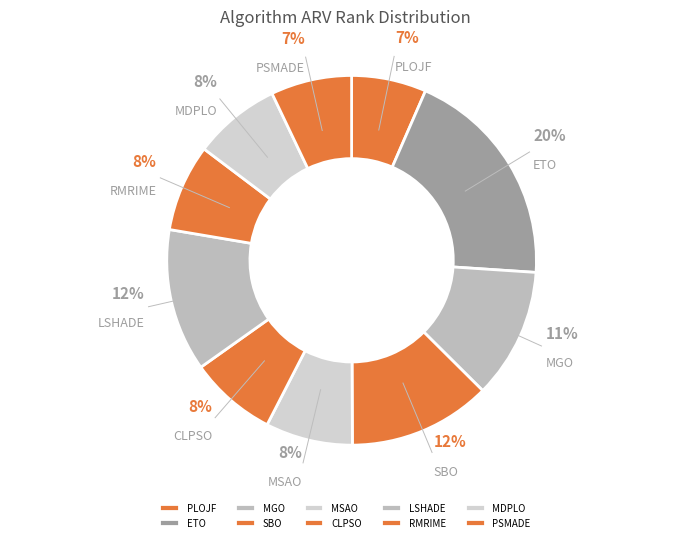

Is MDPLO the majority of the pie?

No